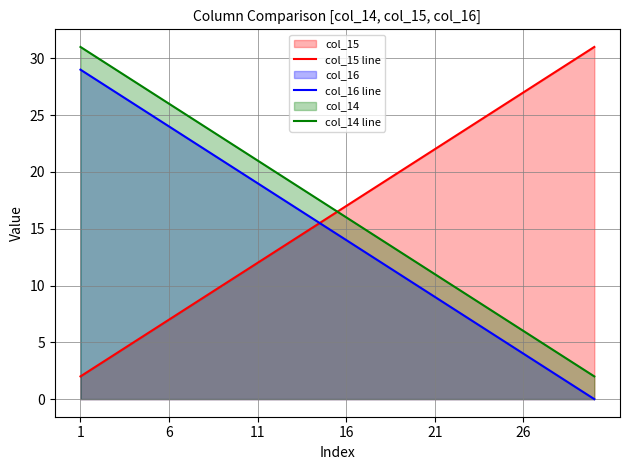

Read the col_15 line value at 24, to the nearest 5.

25